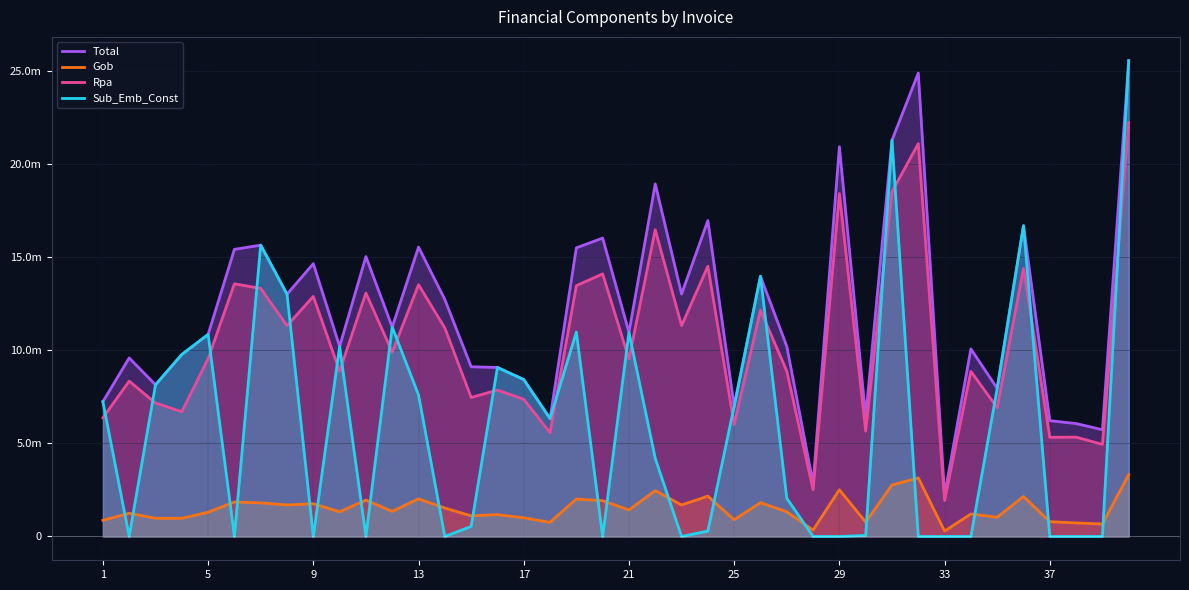

Does the chart display data point markers on the line(s)?

No